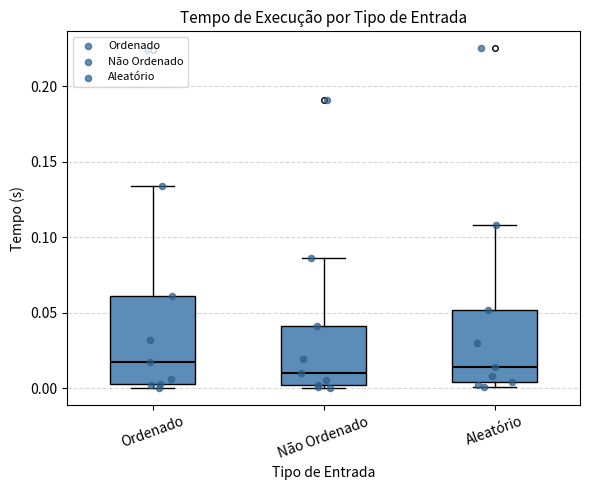

Comparing the boxes themselves (not the whiskers), which one is the tallest?

Ordenado